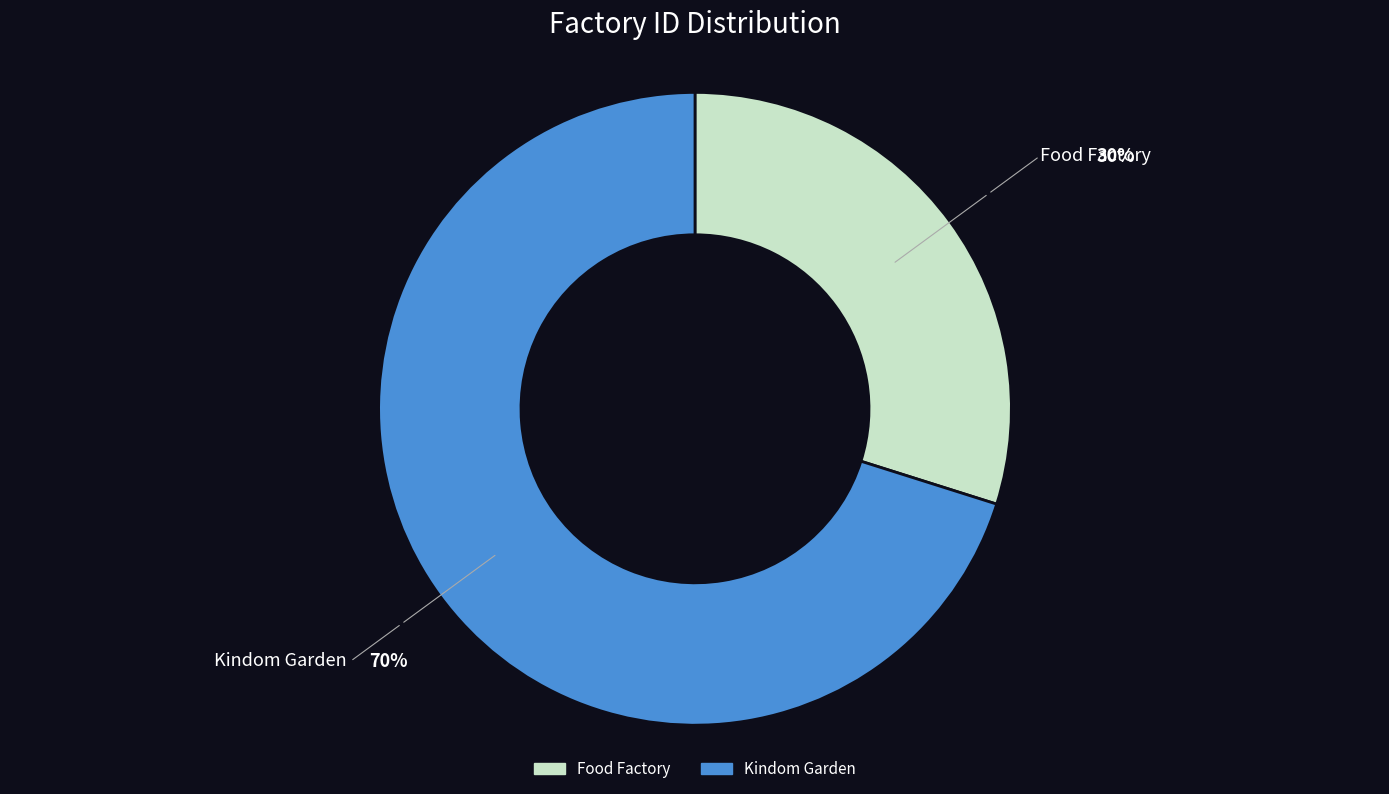

What is the majority slice?

Kindom Garden